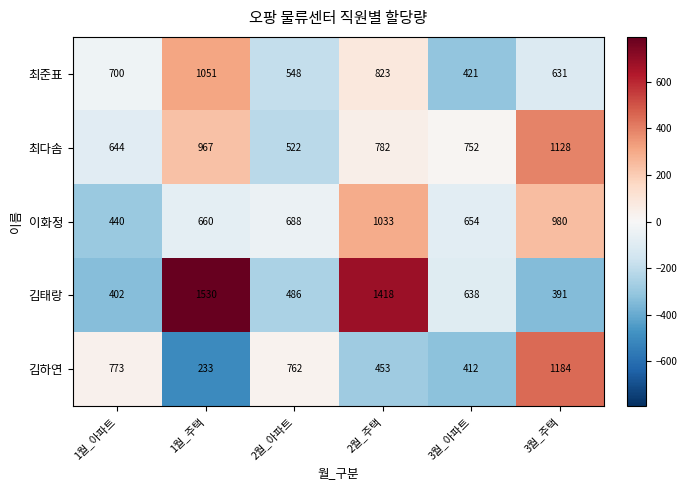

How many distinct data groups are displayed?

5